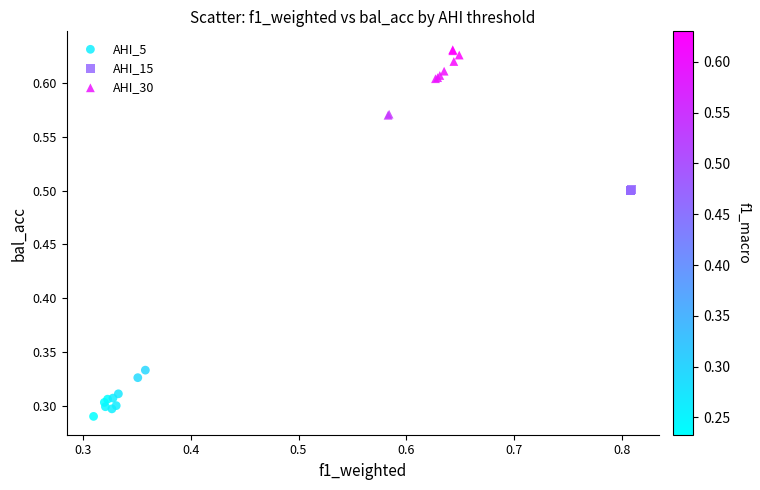

Which series reaches the maximum Y coordinate?

AHI_30